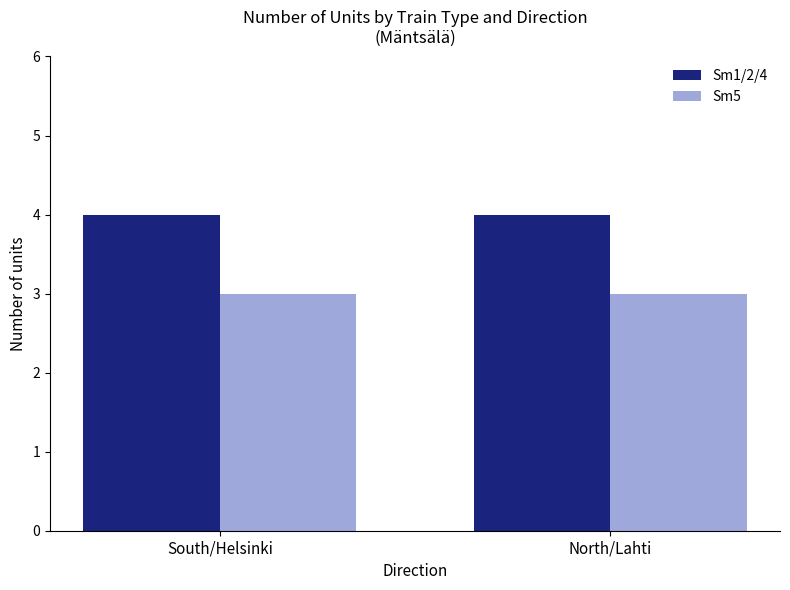

How many distinct data groups are displayed?

2